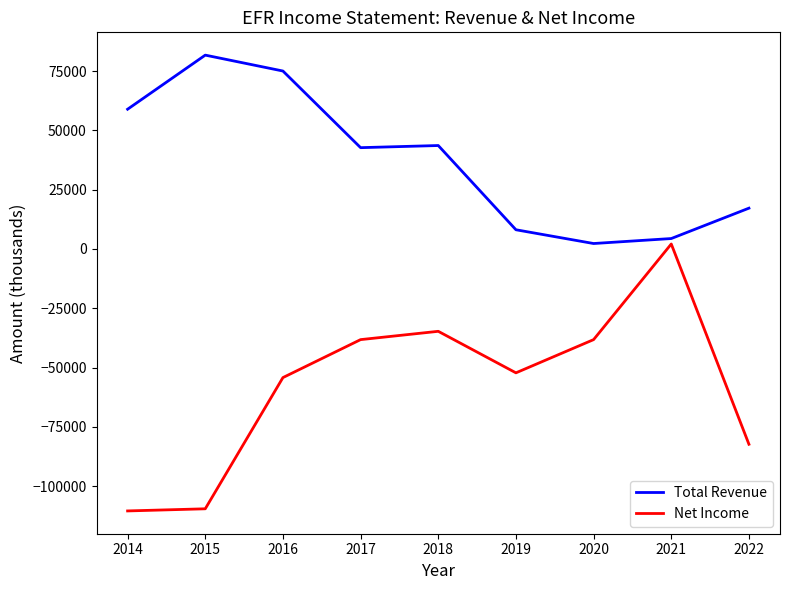

At which category is the sum across all series the highest?

2016